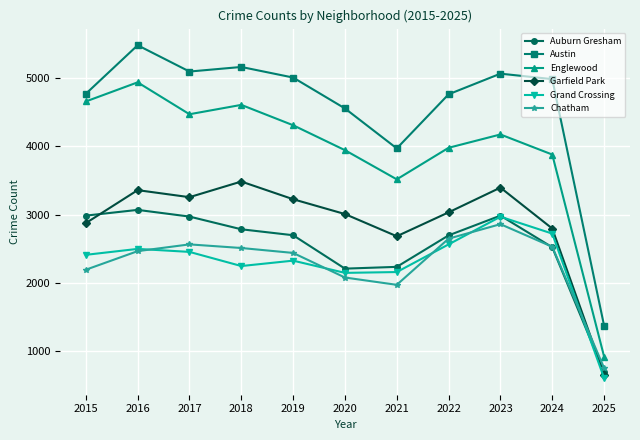

In Chatham, how many points are lower than both neighbors (excluding endpoints)?

1